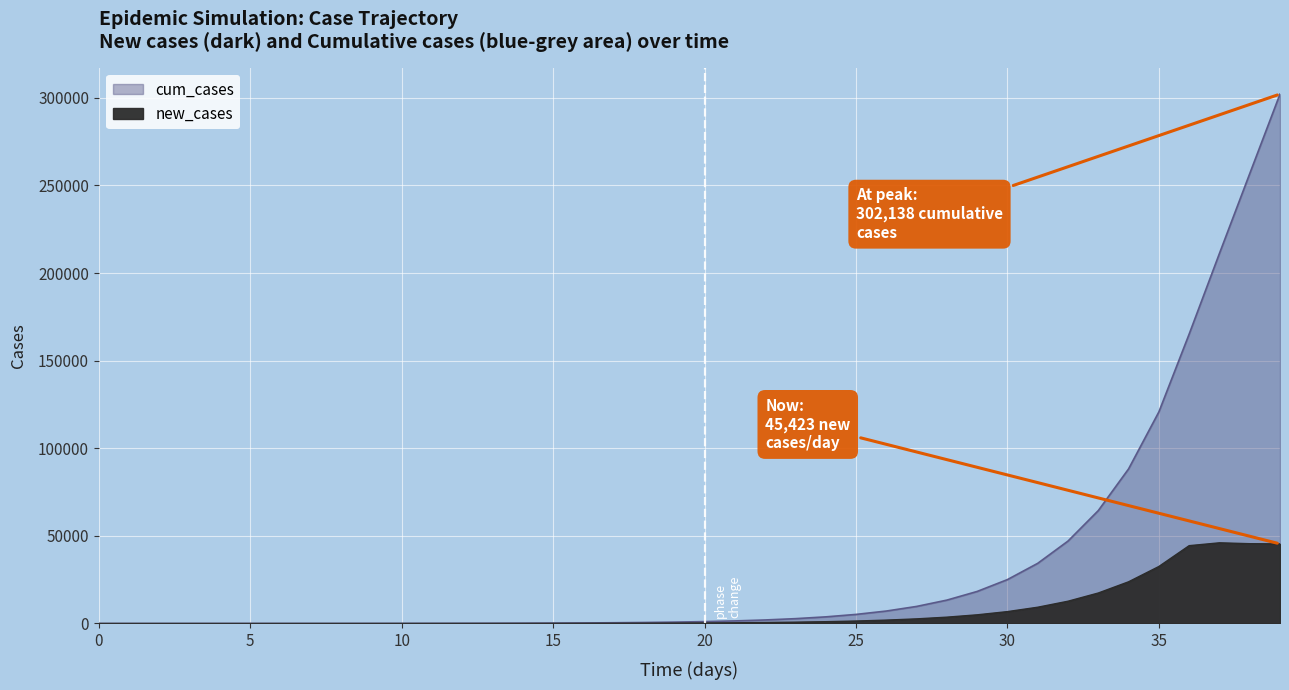

The cum_cases series shows 7.0 at 5. True or false?

True